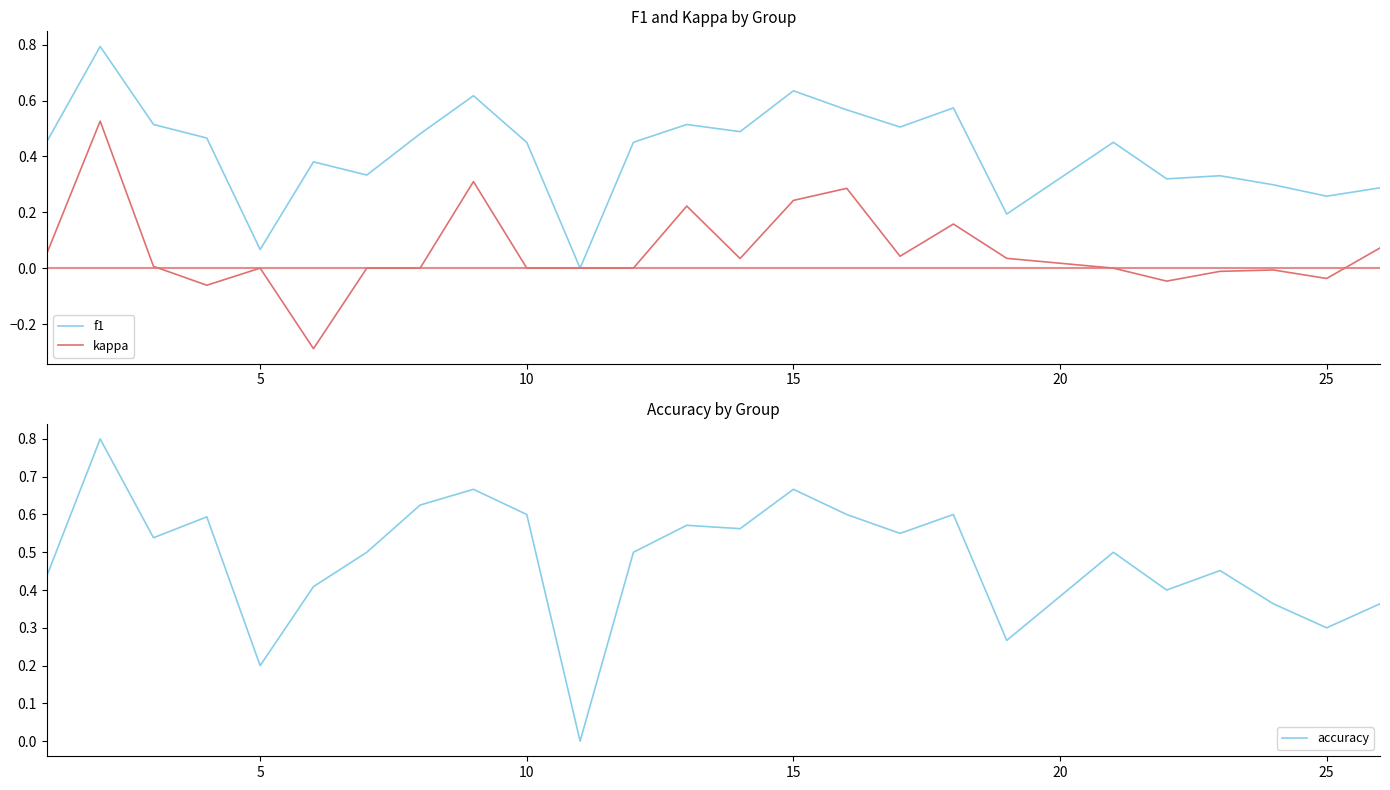

How many interior local valleys does the accuracy series have?

8